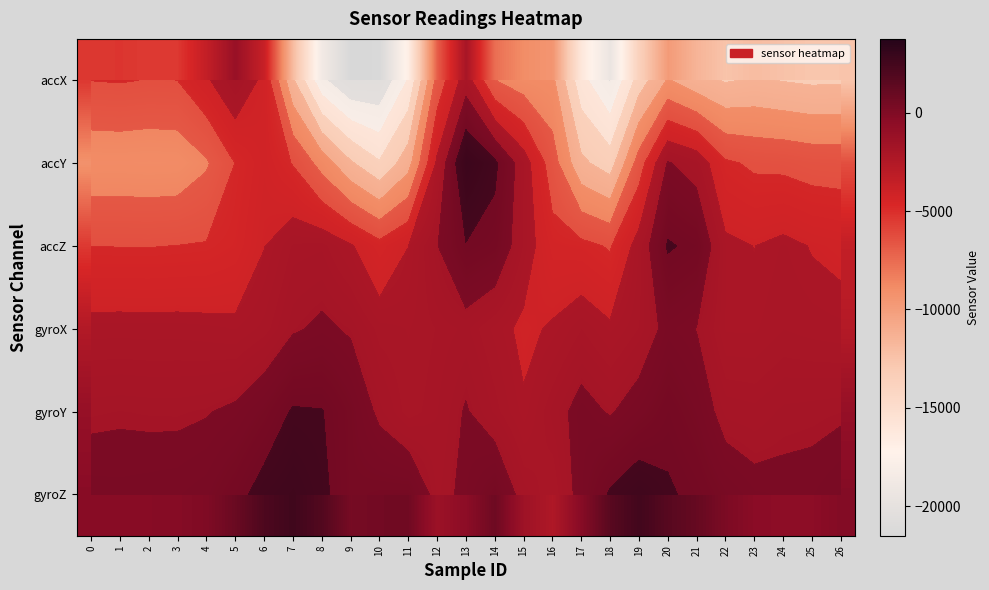

At which category does the chart reach its minimum across all series?

9